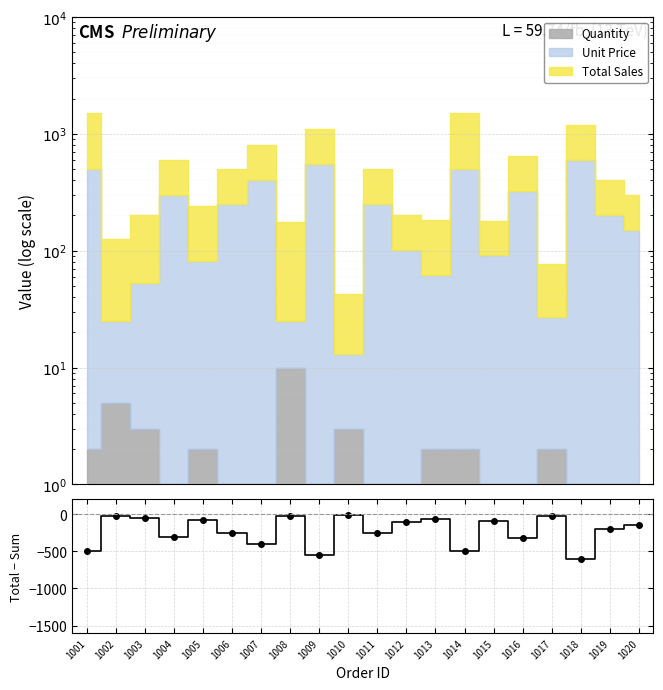

Rank the categories by value from lowest to highest.

1018, 1009, 1001, 1014, 1007, 1016, 1004, 1006, 1011, 1019, 1020, 1012, 1015, 1005, 1013, 1003, 1017, 1002, 1008, 1010